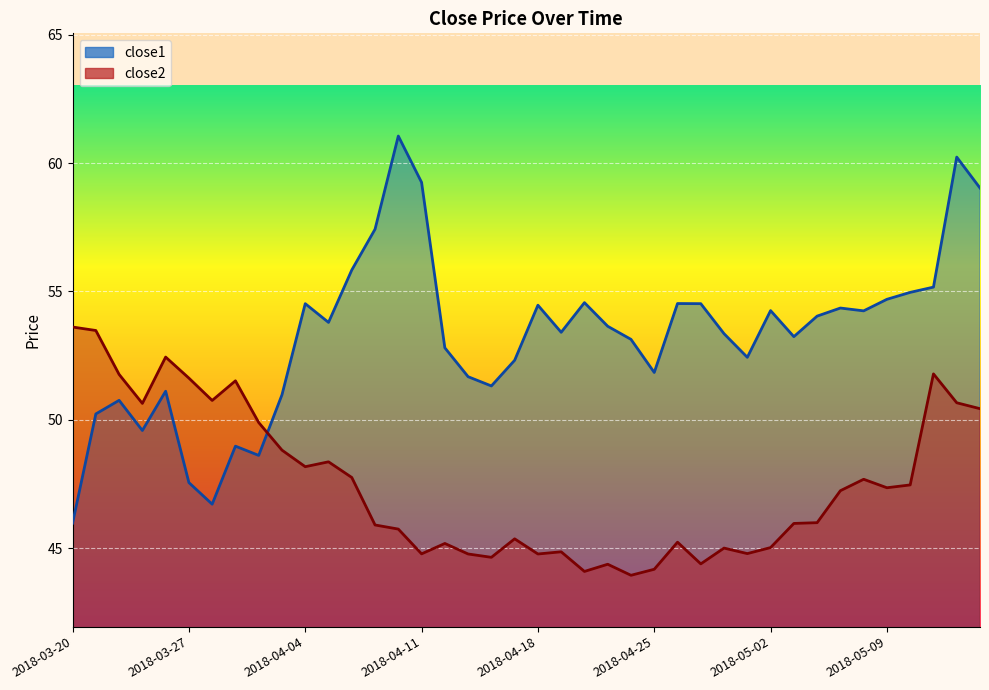

Is it true that close2 equals 62.3 at 2018-04-30?

False